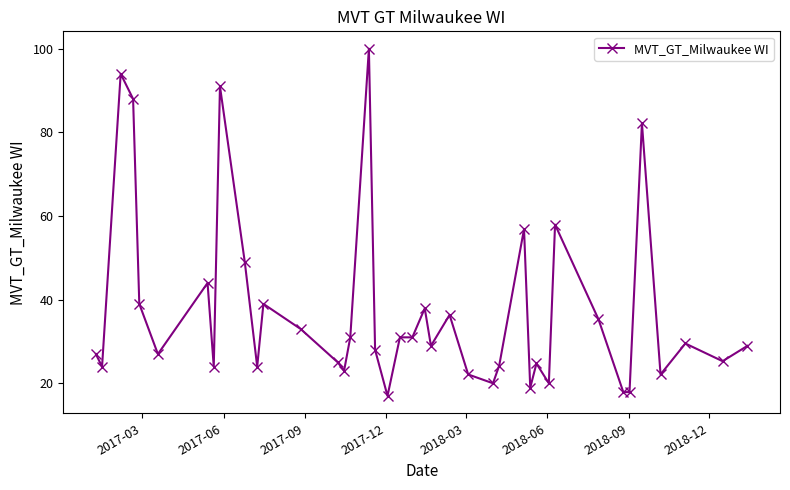

How many categories are shown in the chart?

40